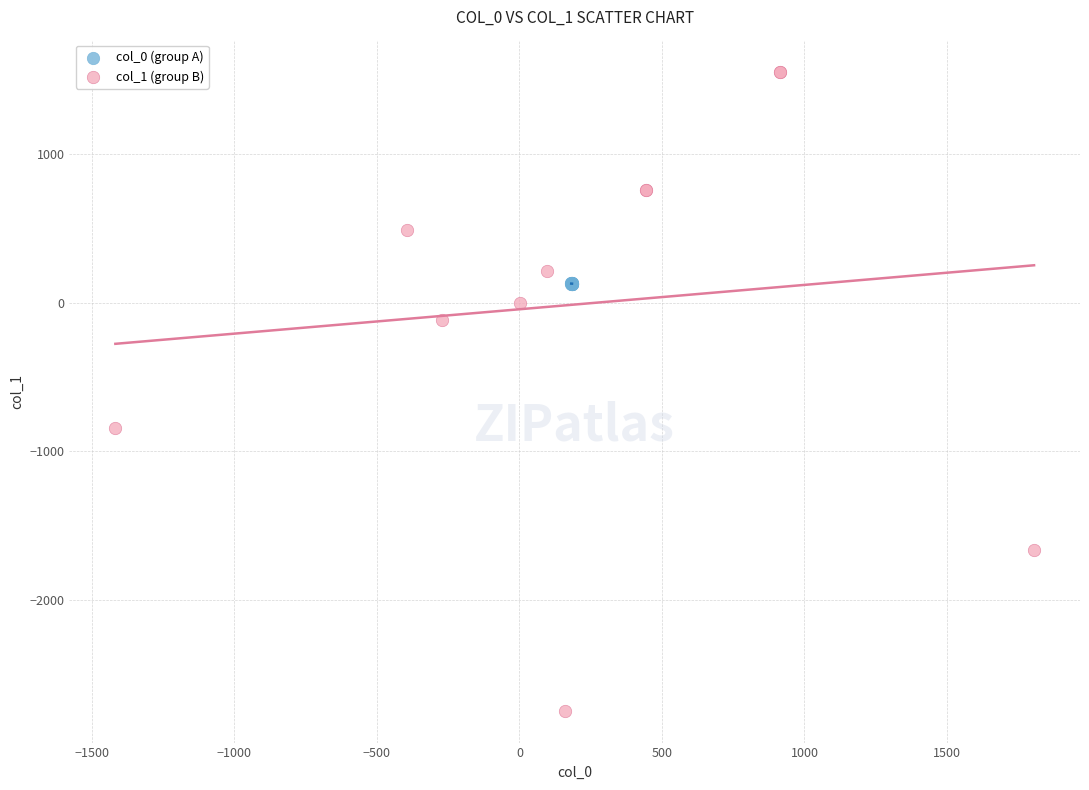

What are all the series names shown in the legend?

col_0 (group A), col_1 (group B)